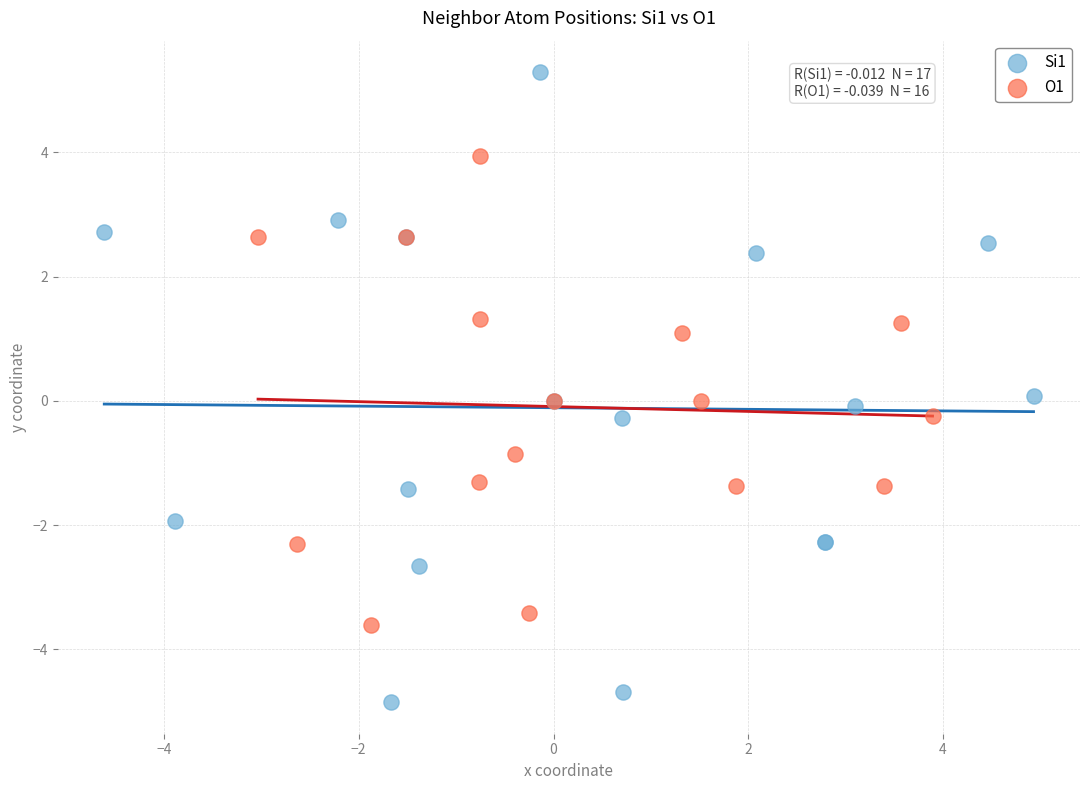

Which series contains the lowest Y value?

Si1